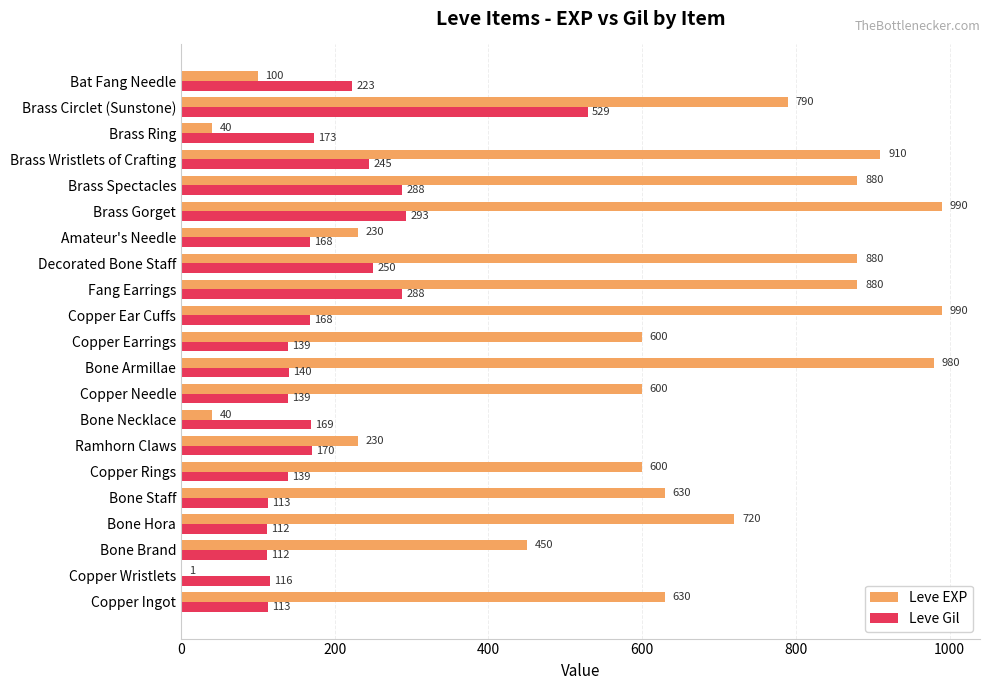

Is it true that Leve EXP equals 341 at Amateur's Needle?

False